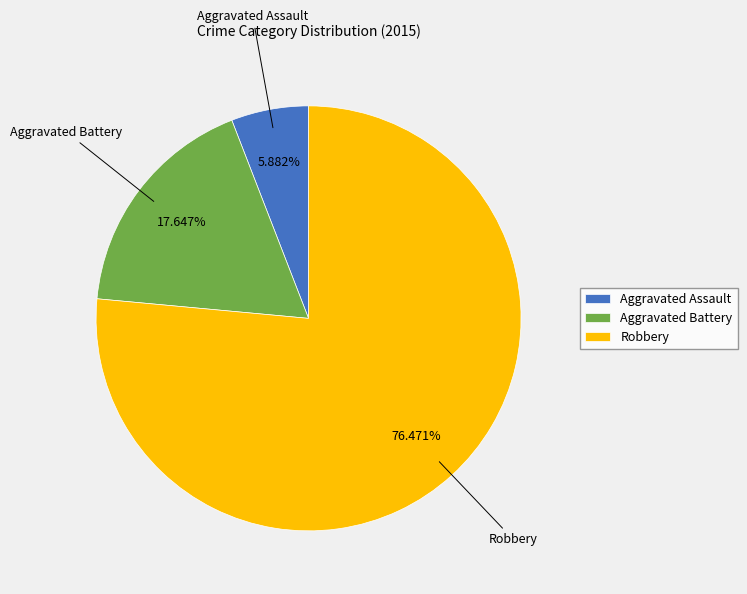

What percentage is the Aggravated Assault slice, to the nearest percent?

6%